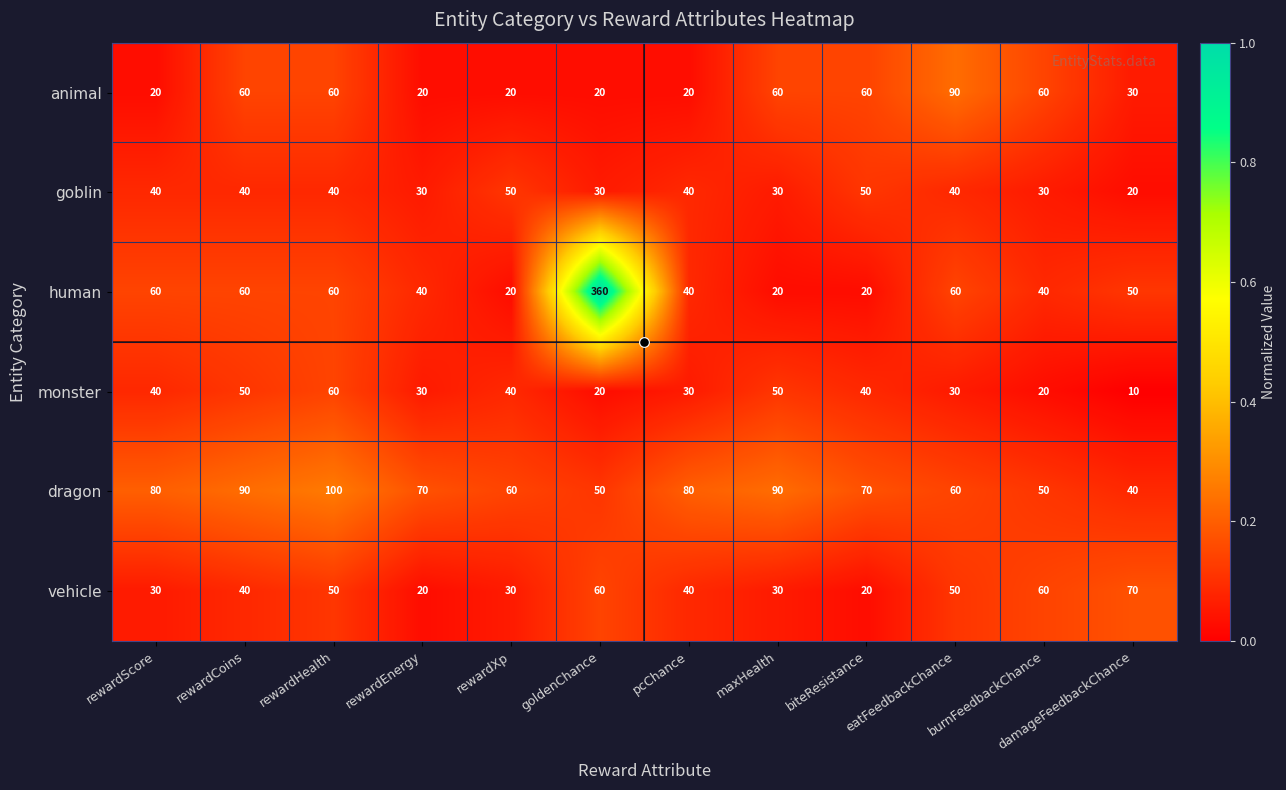

True or false: monster has a value of 30 at eatFeedbackChance.

True